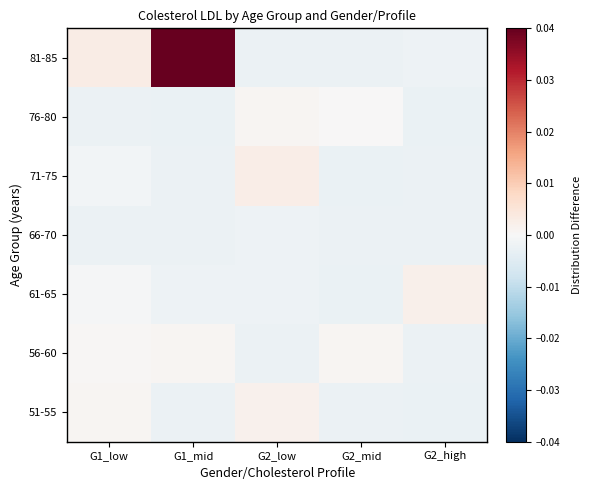

Rank the series at G2_low from lowest to highest value.

56-60, 81-85, 61-65, 66-70, 76-80, 51-55, 71-75